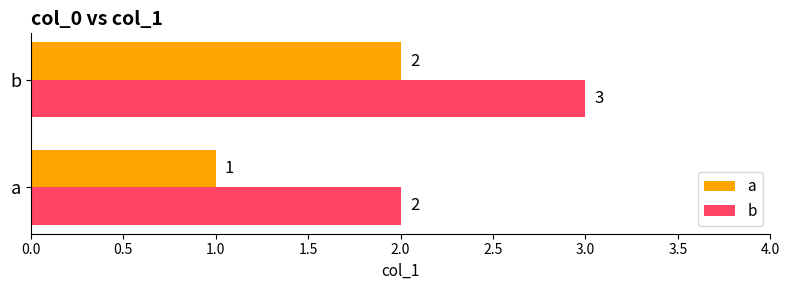

The value of a at b is 2. True or false?

True